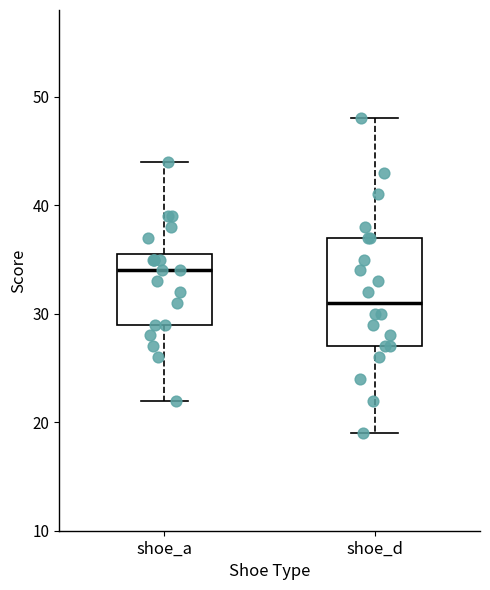

Where does the median line of the box for shoe_a sit on the y-axis? The values are not printed on the chart, so give them approximately, as read against the axis.

34